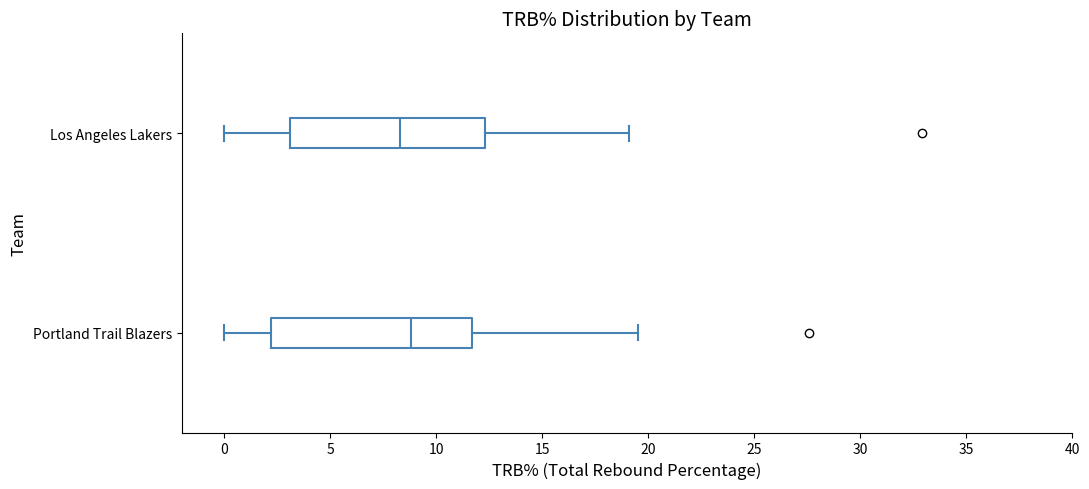

Reading bottom to top, transcribe this box plot: for each box, give where its median line is, the range the box spans, and where its two whiskers end, as read against the x-axis. The values are not printed on the chart, so give them approximately, as read against the axis.

Portland Trail Blazers: median 9.0, box 2.0 to 11.5, whiskers 0.0 to 19.5
Los Angeles Lakers: median 8.5, box 3.0 to 12.5, whiskers 0.0 to 19.0